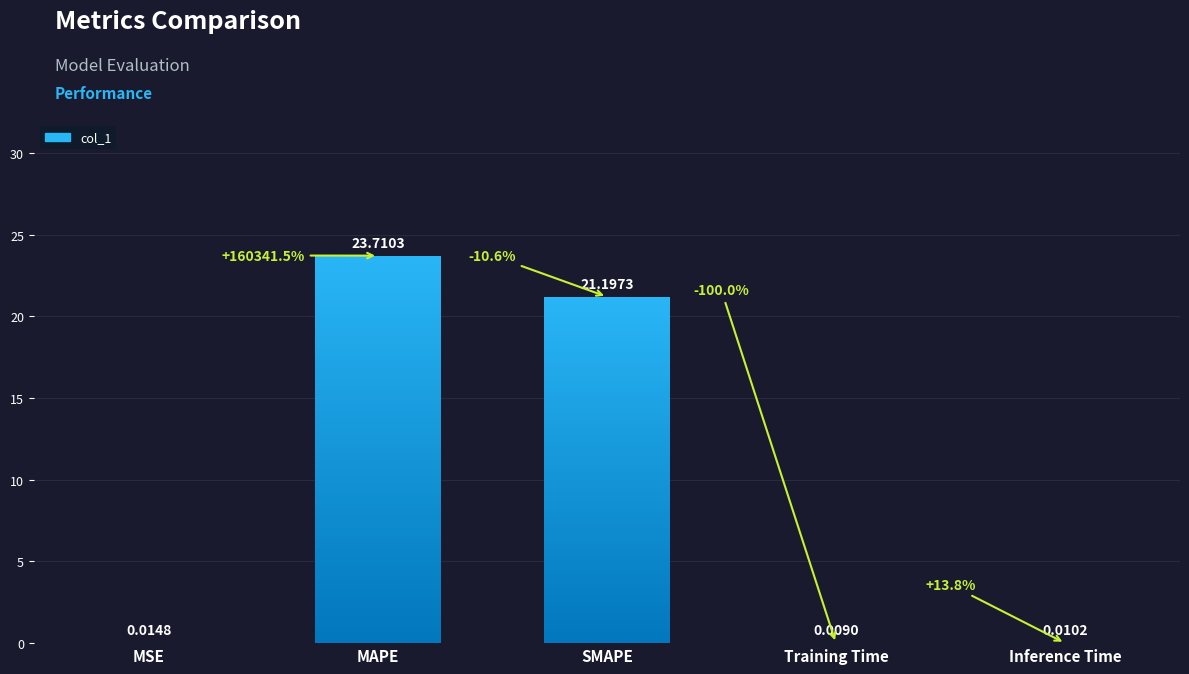

What is the greatest value displayed?

23.7